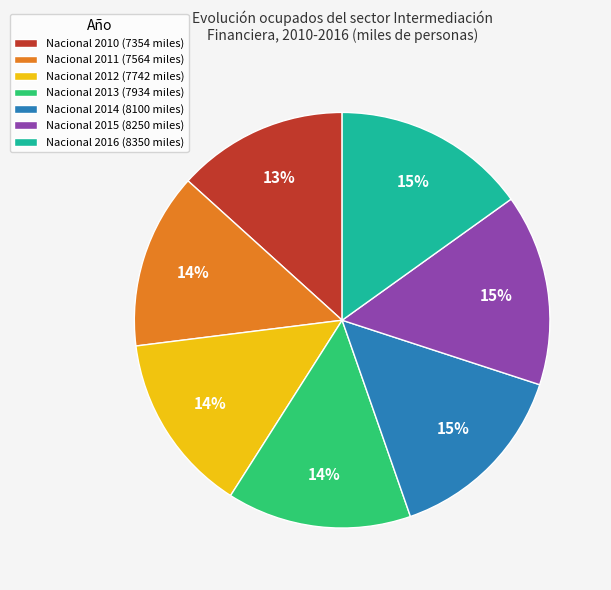

Is it true that Nacional 2016 (8350 miles) is 15% of the pie?

True